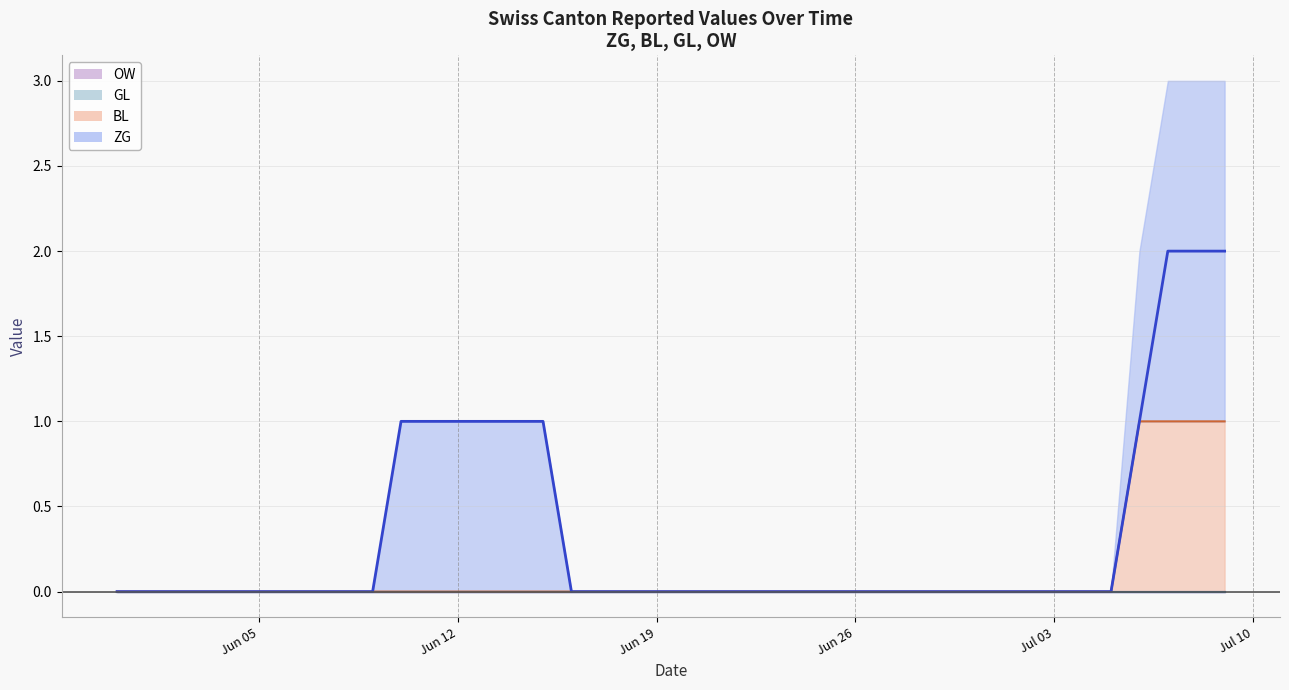

Which series has the widest spread of values?

ZG